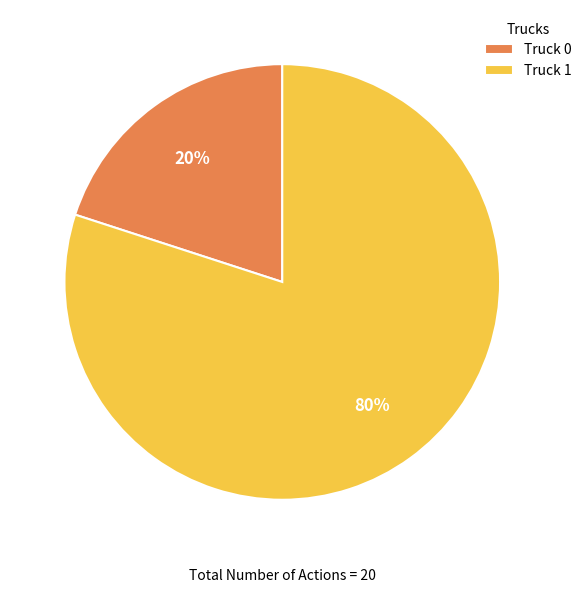

To the nearest percent, what is the difference between the largest and smallest slice percentages?

60%